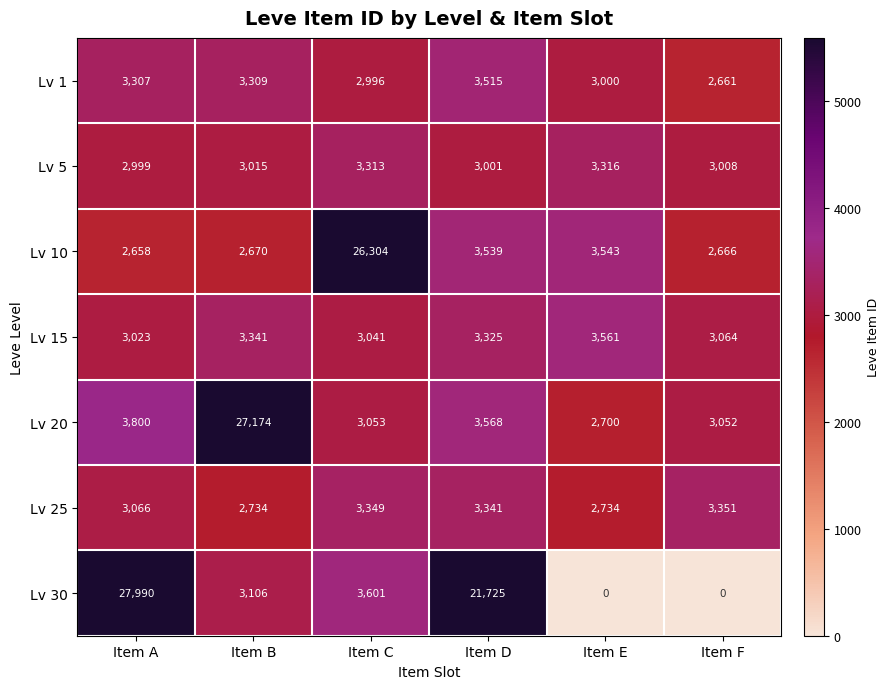

Which series changed the most between Item D and Item E?

Lv 30